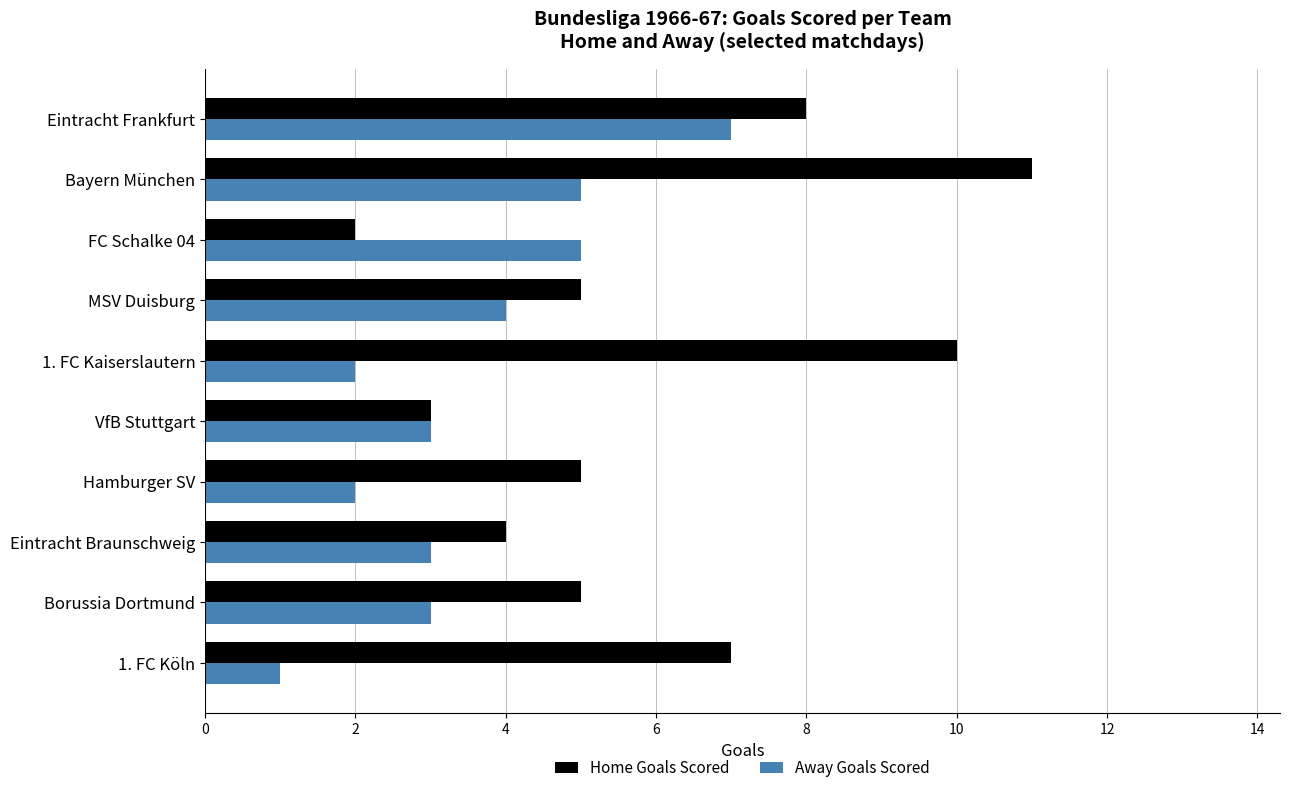

At which category is the sum across all series the highest?

Bayern München